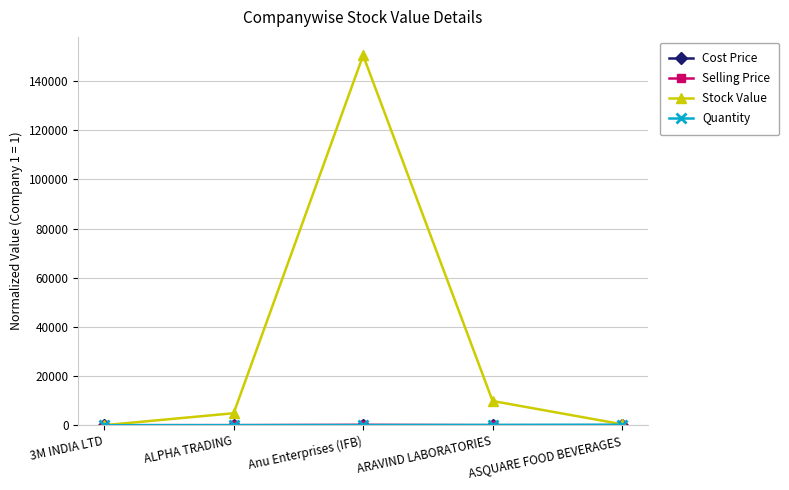

What is the label of the 4th point from the left?

ARAVIND LABORATORIES